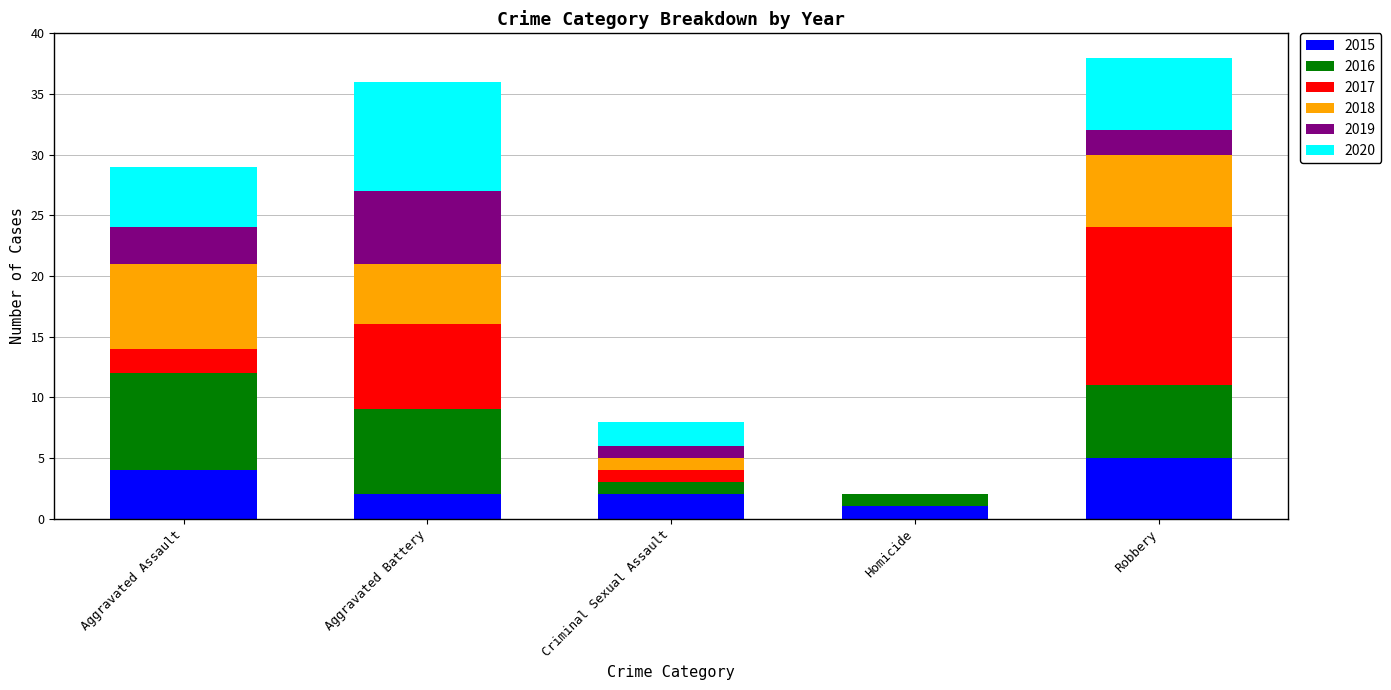

What is the total value across all series at Aggravated Battery?

36